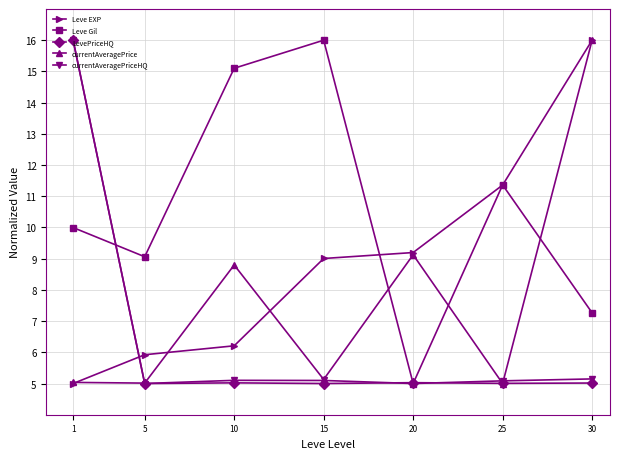

Between 5 and 25, which series saw the biggest shift?

Leve EXP